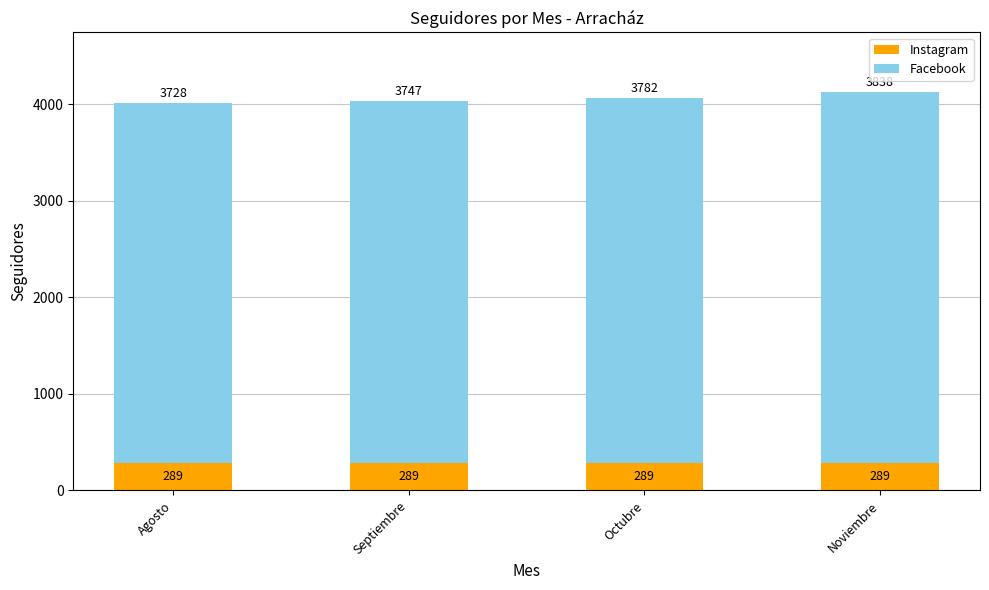

What is the highest value of the Instagram series?

289